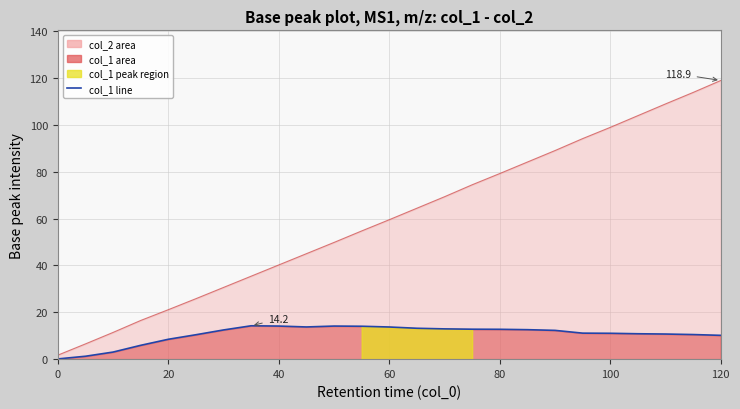

True or false: col_2 and col_1 cross at least once.

False